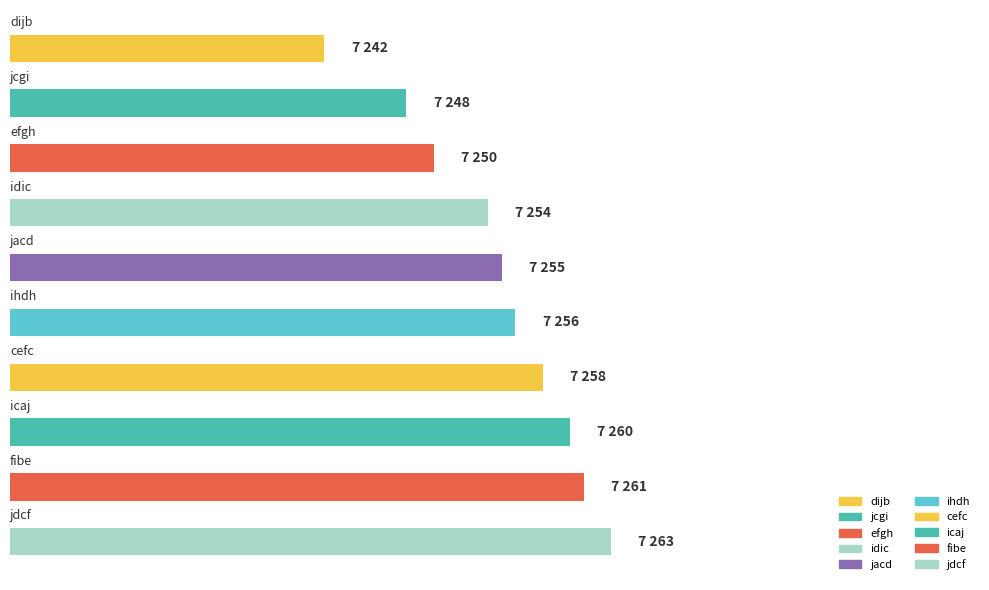

Rank the categories by value from lowest to highest.

dijb, jcgi, efgh, idic, jacd, ihdh, cefc, icaj, fibe, jdcf